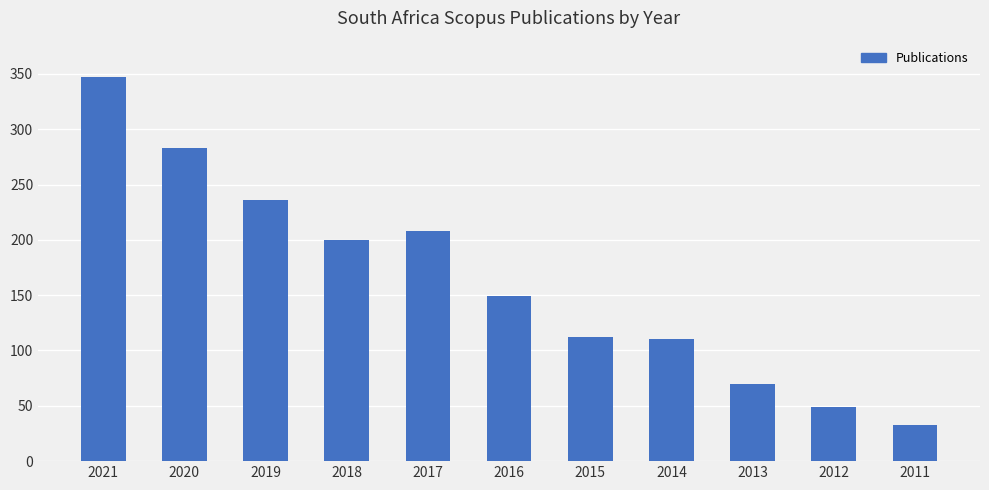

Reading left to right, list all the values displayed in this chart.

347	283	236	200	208	149	112	110	70	49	33